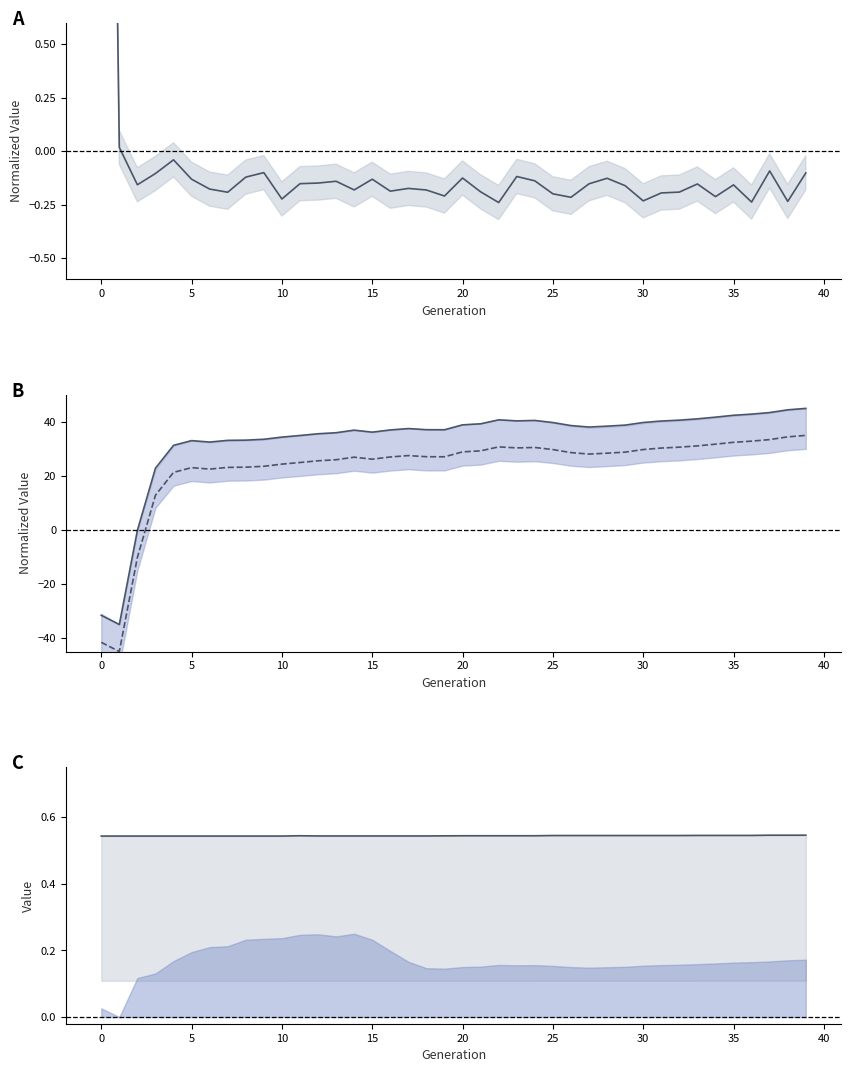

What is the total value across all series at 33?

72.6